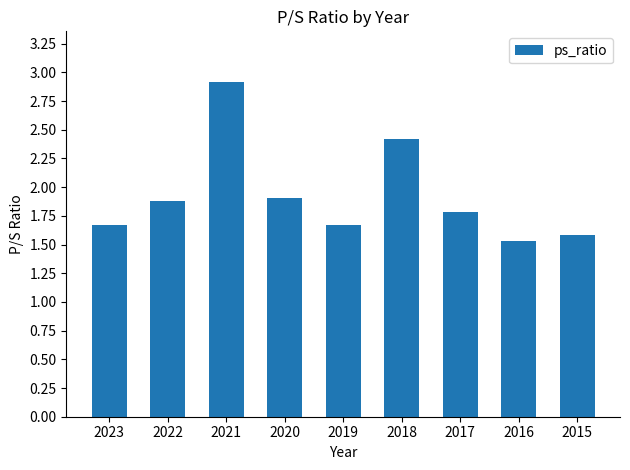

What is the greatest value displayed?

2.9